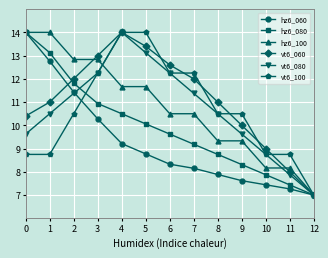

True or false: hz6_080 and vt6_100 cross at least once.

True